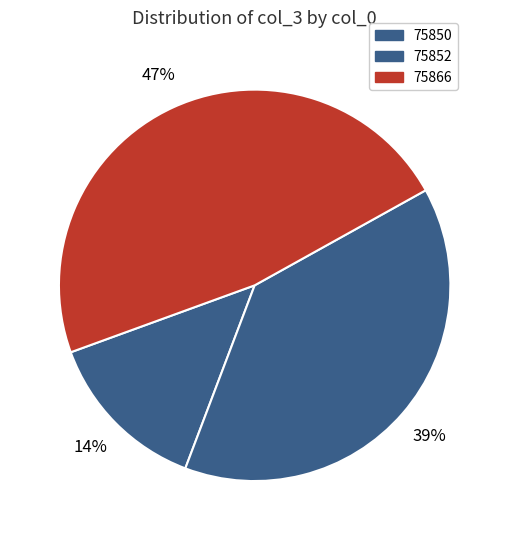

Rank the categories by value from highest to lowest.

75866, 75852, 75850